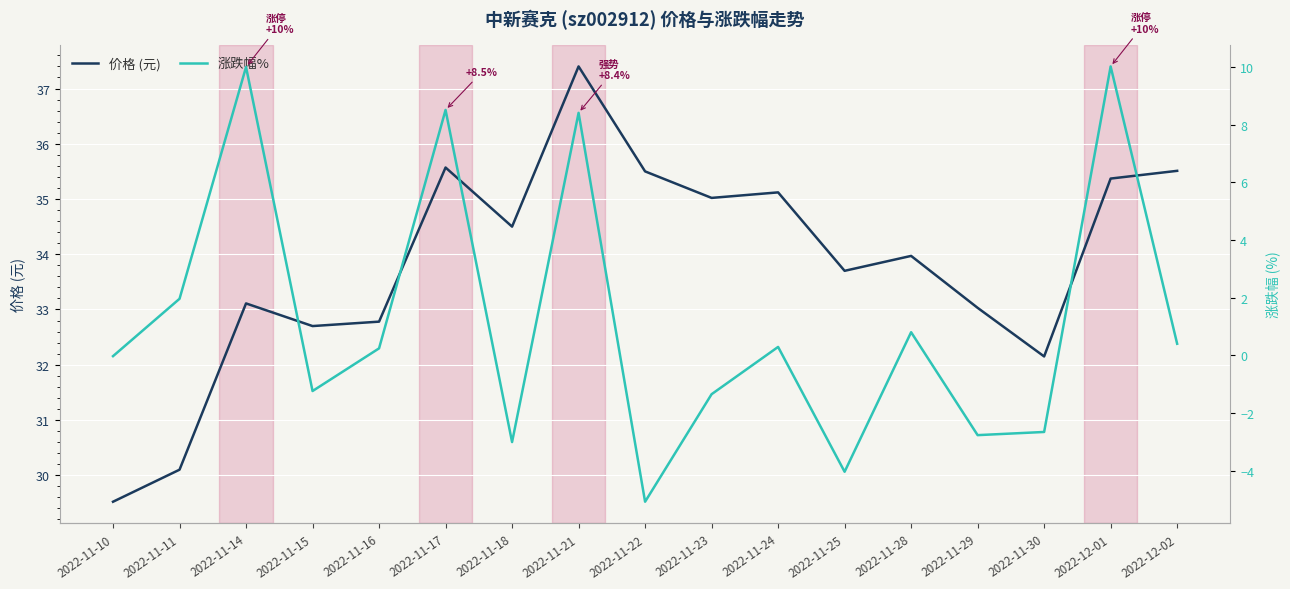

What is the lowest value of the 价格 series?

29.5